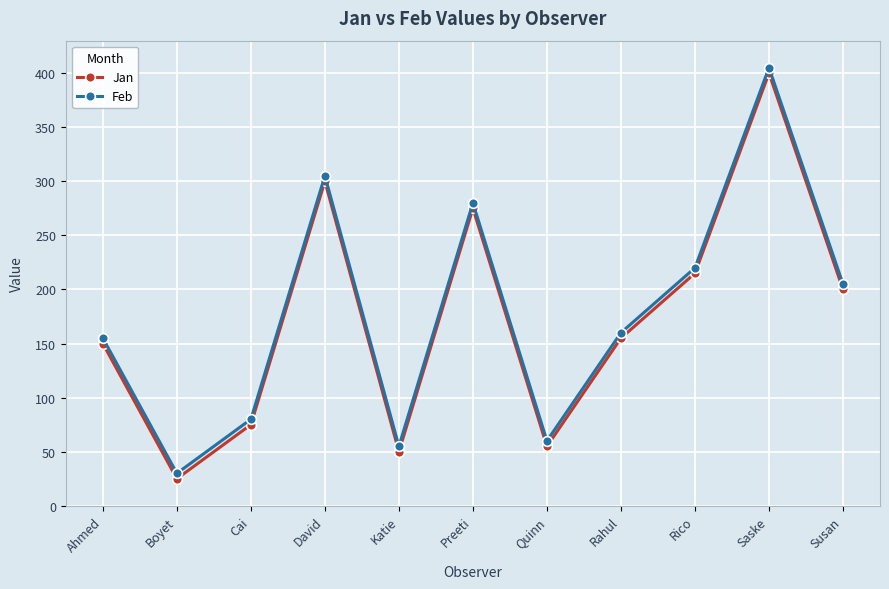

What is the label of the 4th point from the left?

David